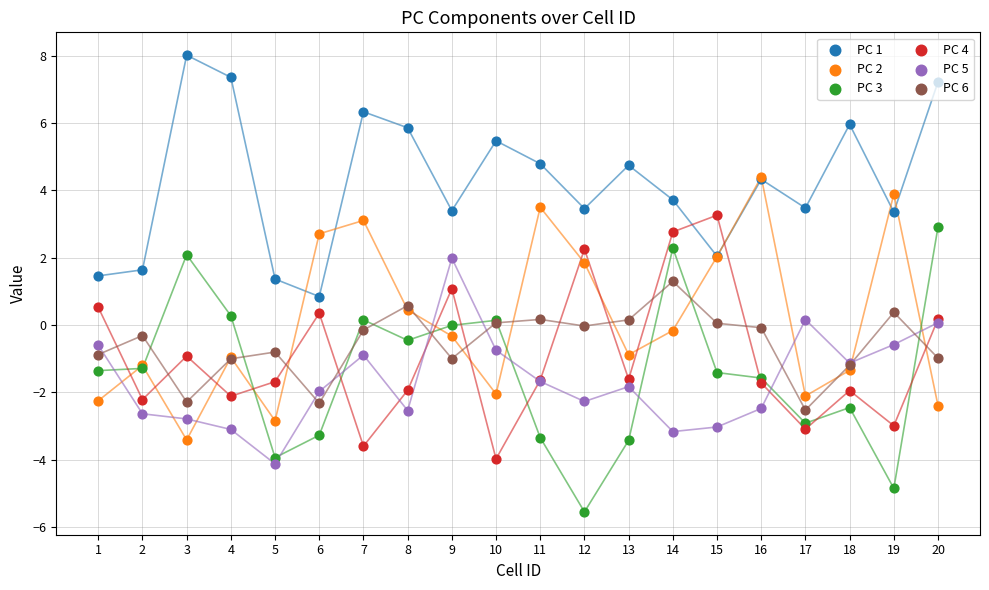

What are all the series names shown in the legend?

PC 1, PC 2, PC 3, PC 4, PC 5, PC 6